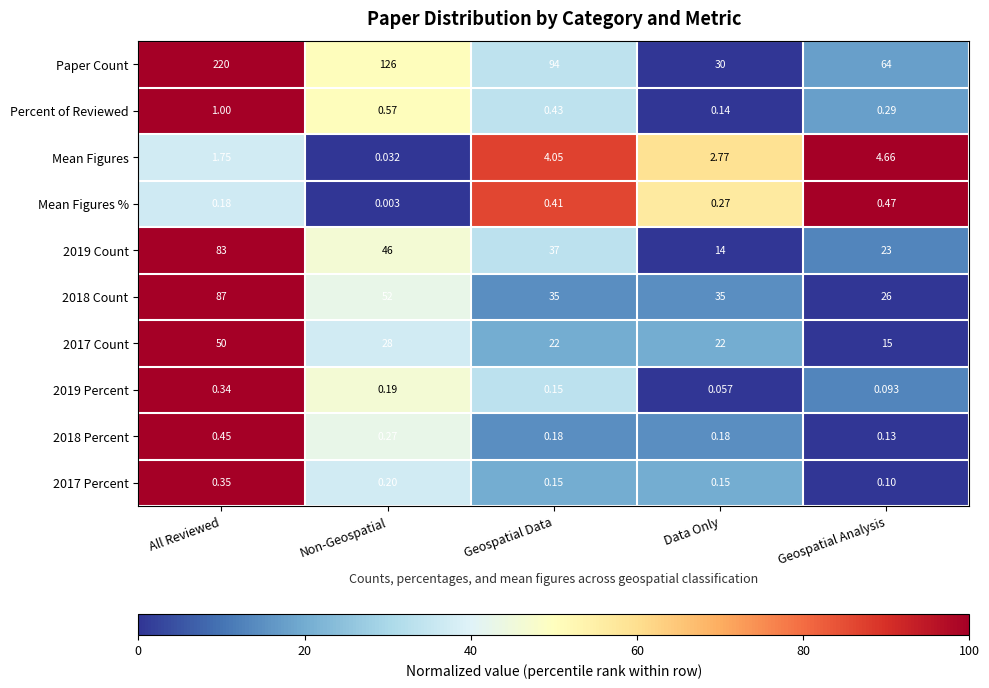

Rank the series at Data Only from highest to lowest value.

2018 Count, Paper Count, 2017 Count, 2019 Count, Mean Figures, Mean Figures %, 2018 Percent, 2017 Percent, Percent of Reviewed, 2019 Percent